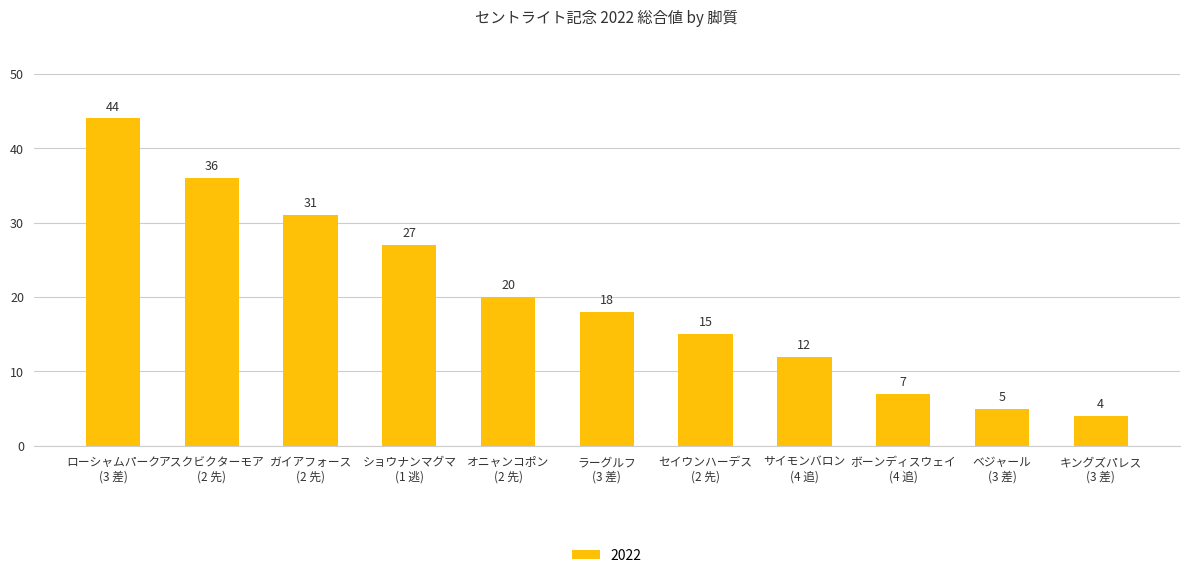

What is the value of the 3rd bar from the left?

31